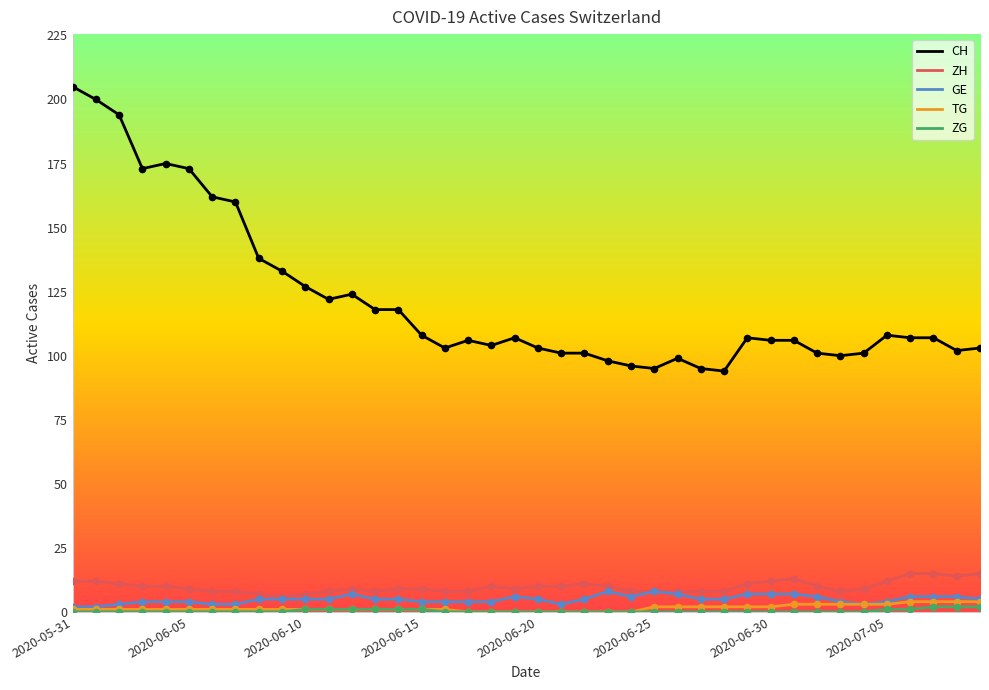

Which series has the largest range (max minus min)?

CH